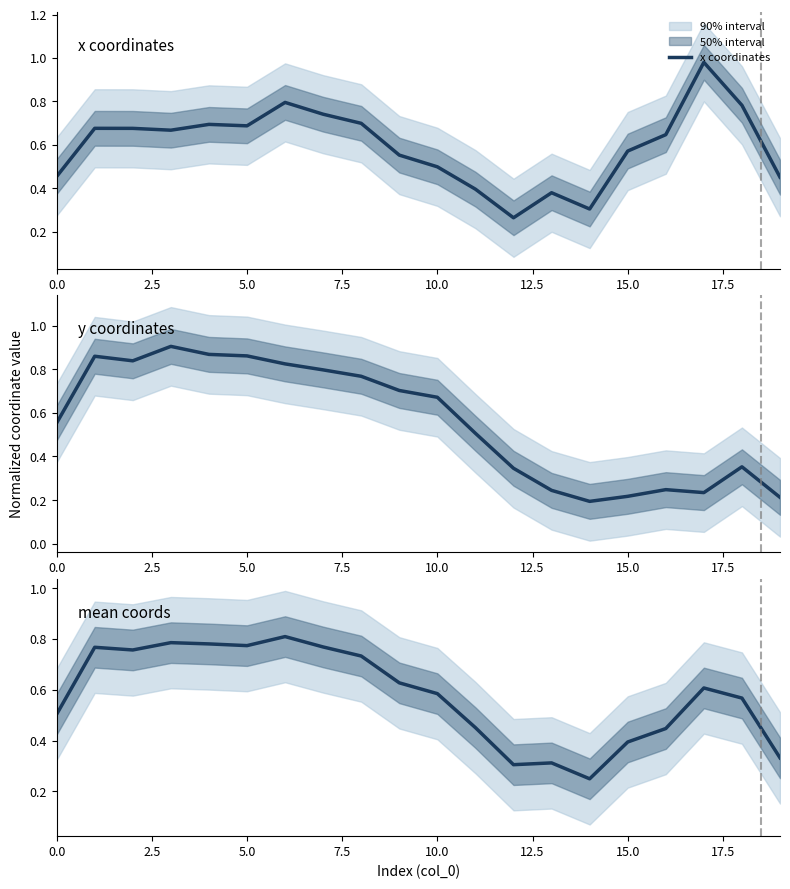

How many intersections are there between mean coords and x coordinates?

1